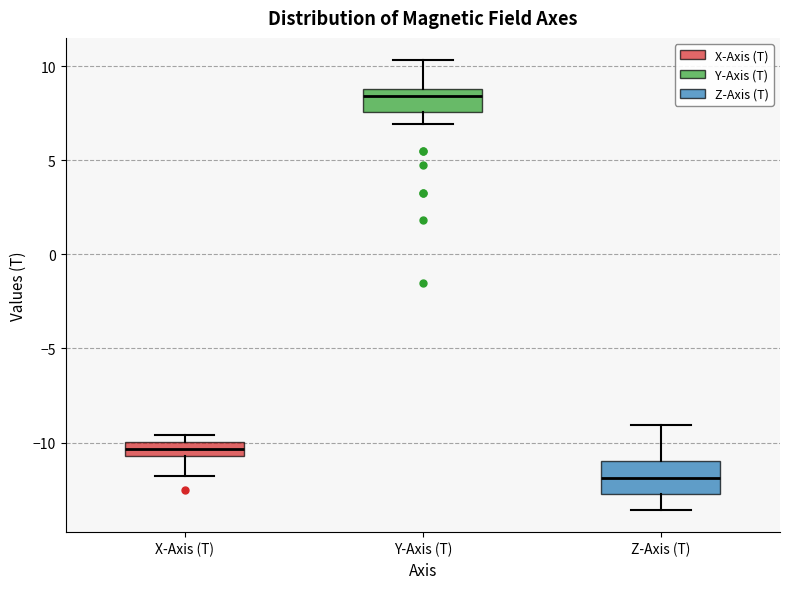

Where is the lower edge of the box for Z-Axis (T) on the y-axis? The values are not printed on the chart, so give them approximately, as read against the axis.

-12.5